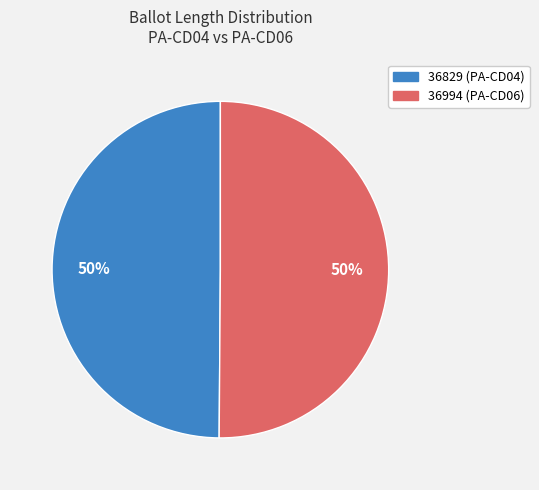

Is the sum of 36829 and 36994 greater than half?

Yes